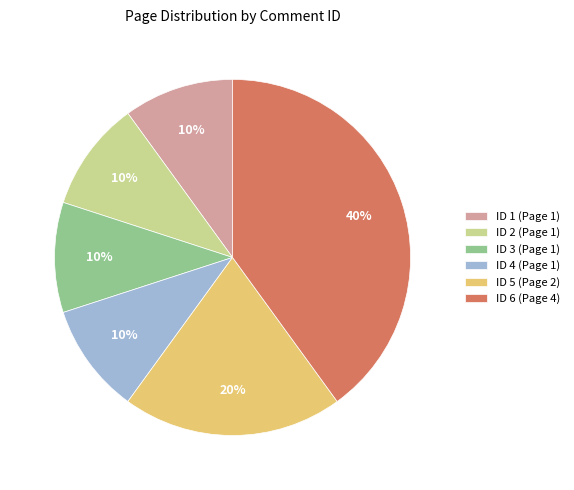

Between ID 2 (Page 1) and ID 6 (Page 4), which is larger?

ID 6 (Page 4)